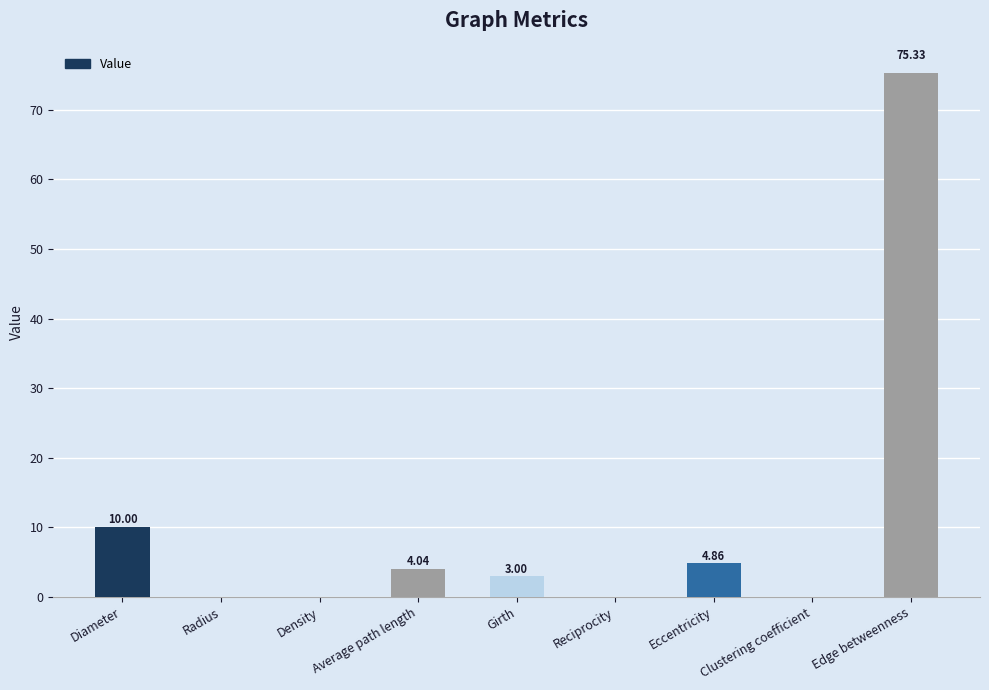

What is the change in value from Density to Girth?

+3.0